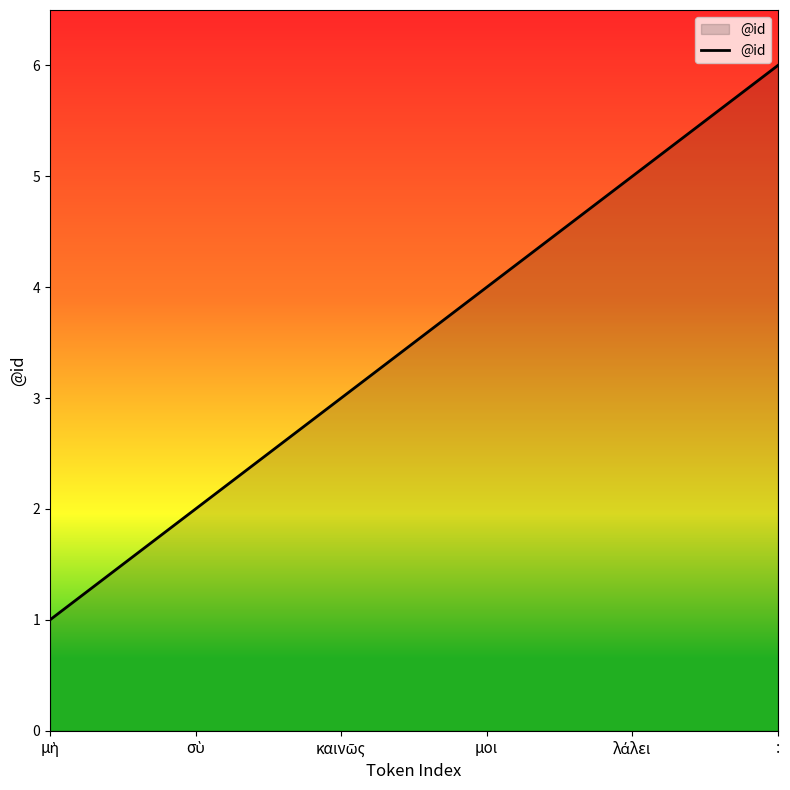

Which category has the highest value across all series?

: